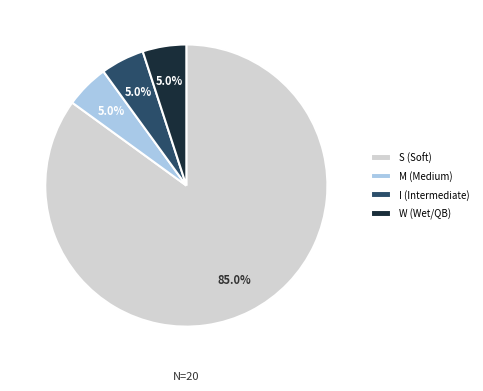

How many segments does this pie chart have?

4